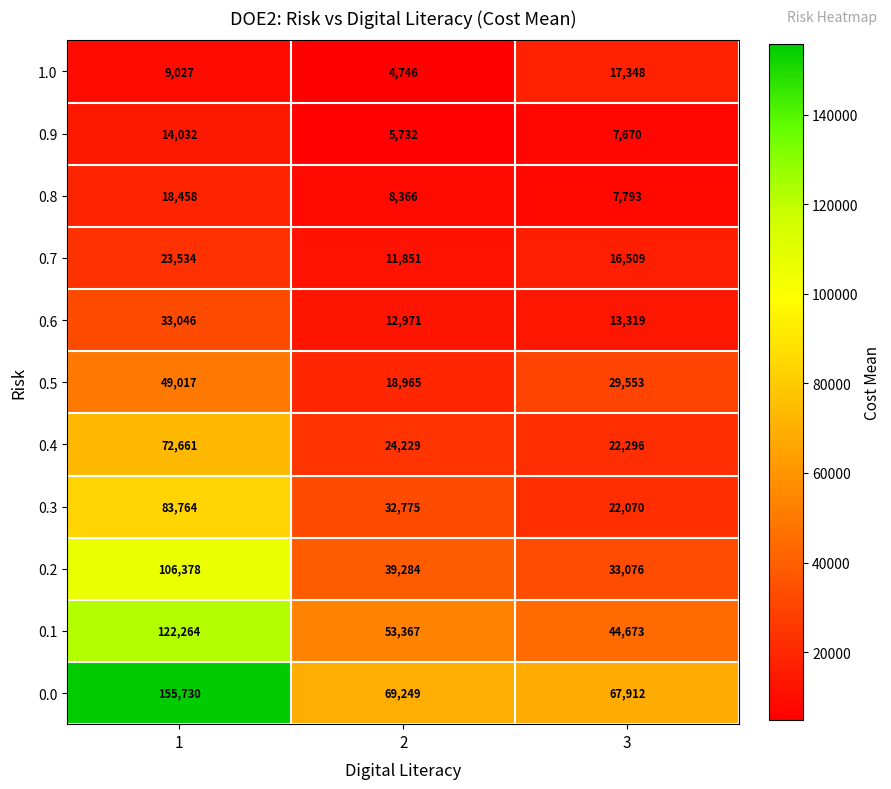

What is the total value across all series at 3?

282219